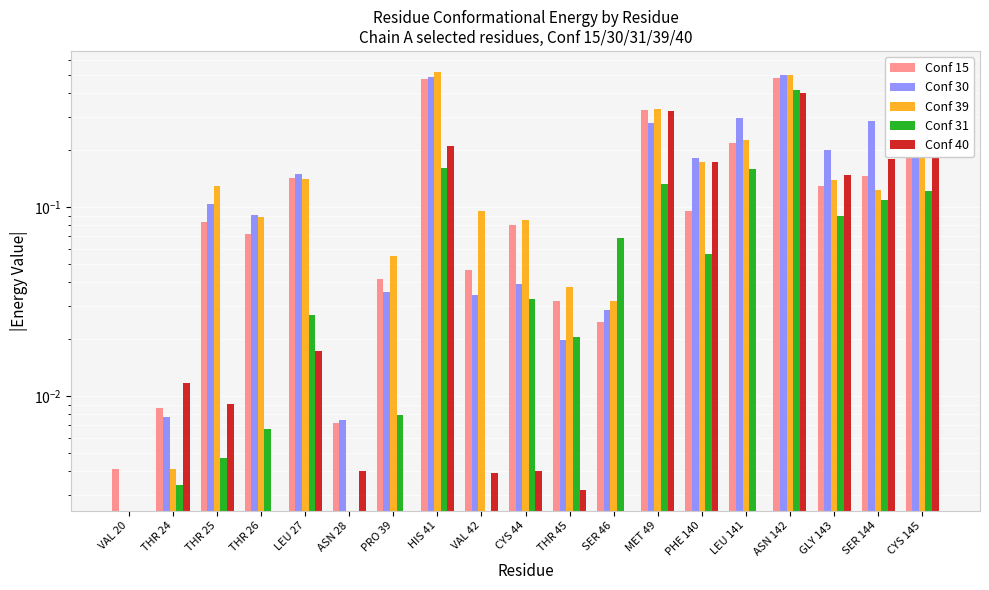

What is the total value across all series at PHE 140?

0.7